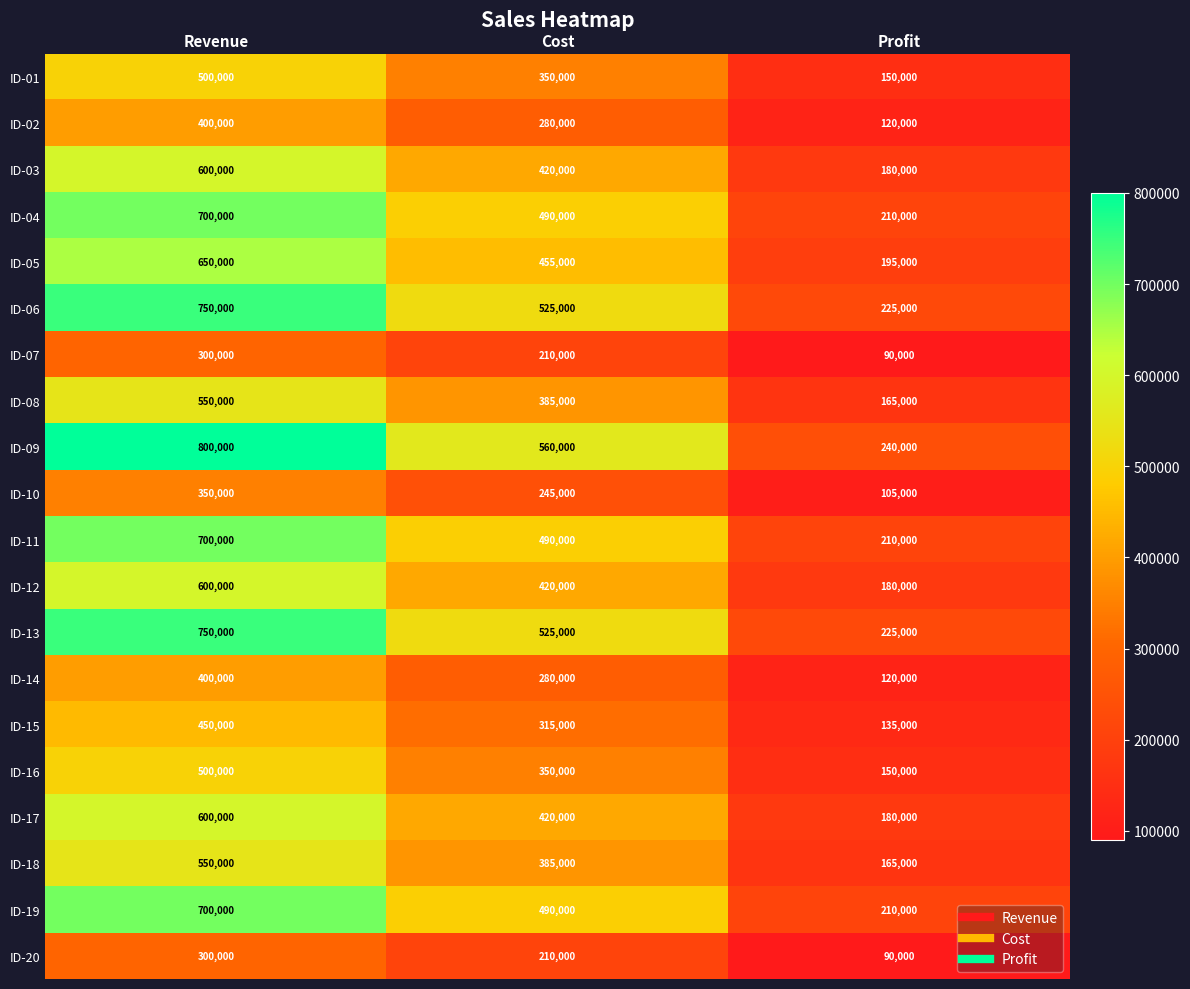

The ID-01 series shows 137496 at Revenue. True or false?

False